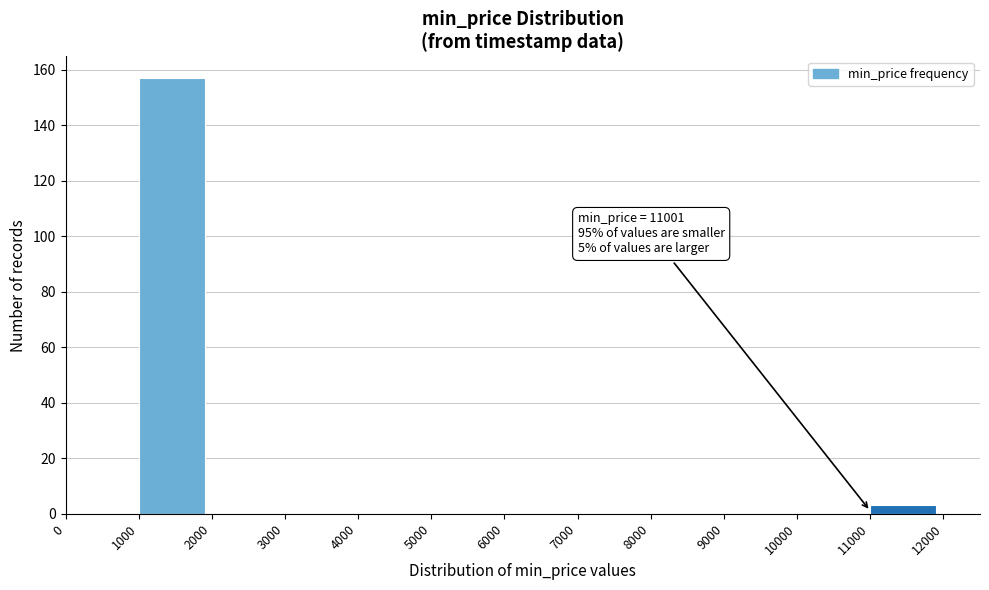

Which range on the x-axis has the tallest bar?

1000 to 2000